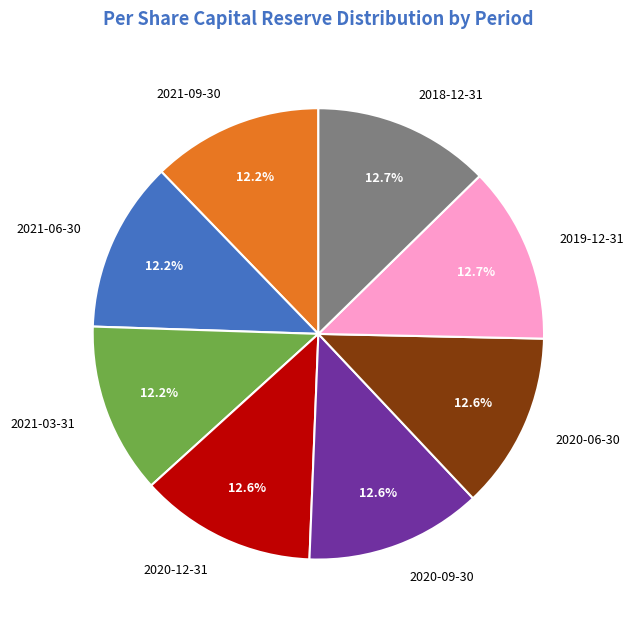

Does 2019-12-31 account for over 50% of the chart?

No